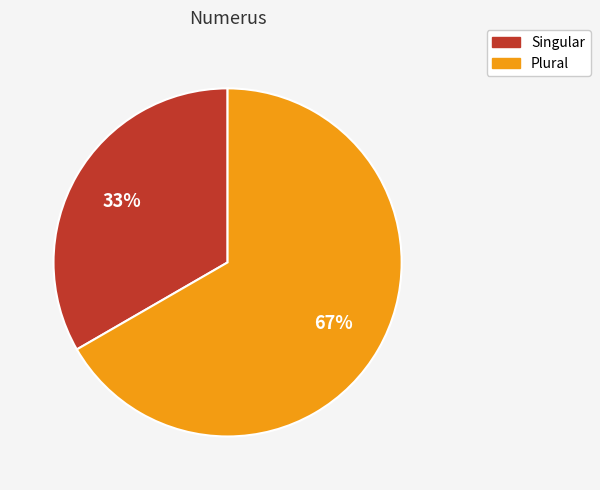

How many segments does this pie chart have?

2